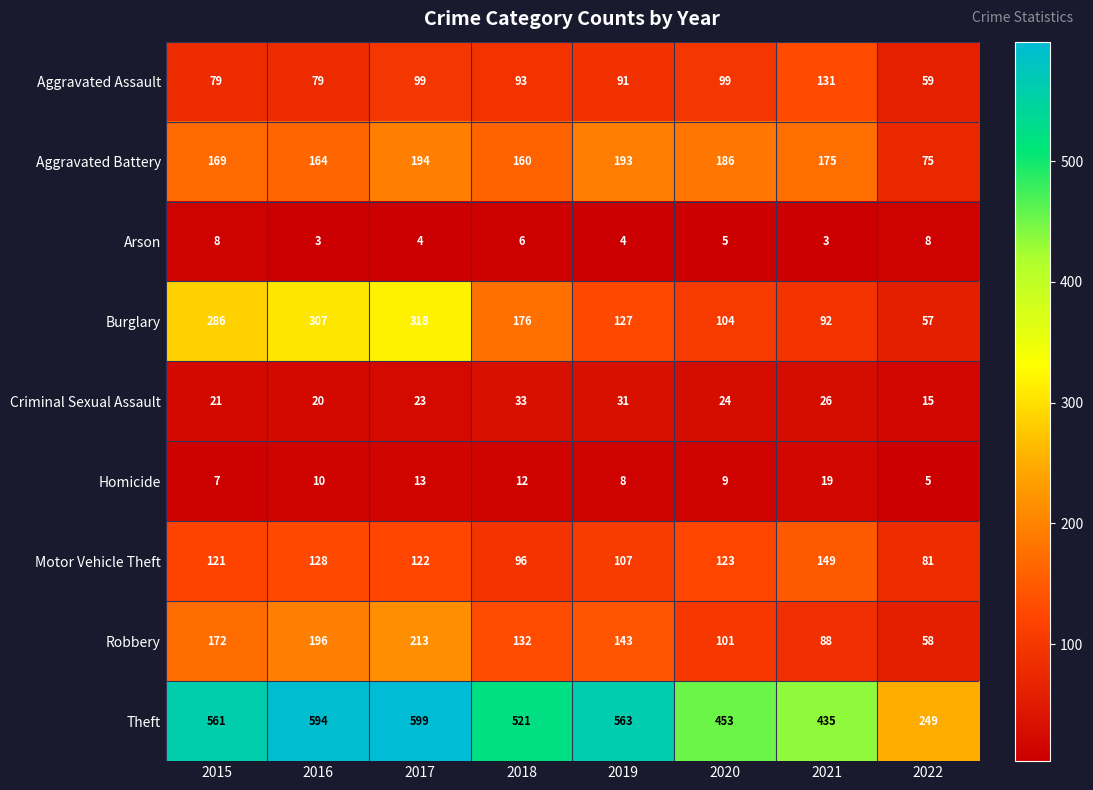

Count the Arson values in the range 4 to 8.

6